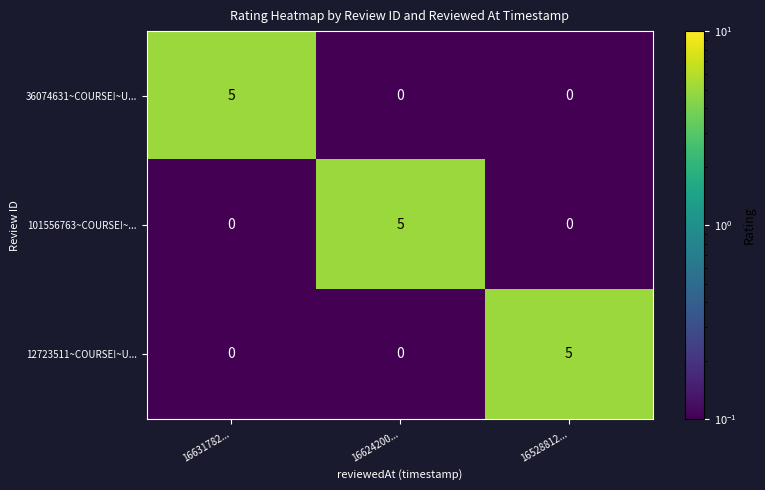

What is the difference between the highest and lowest values at 16528812...?

5